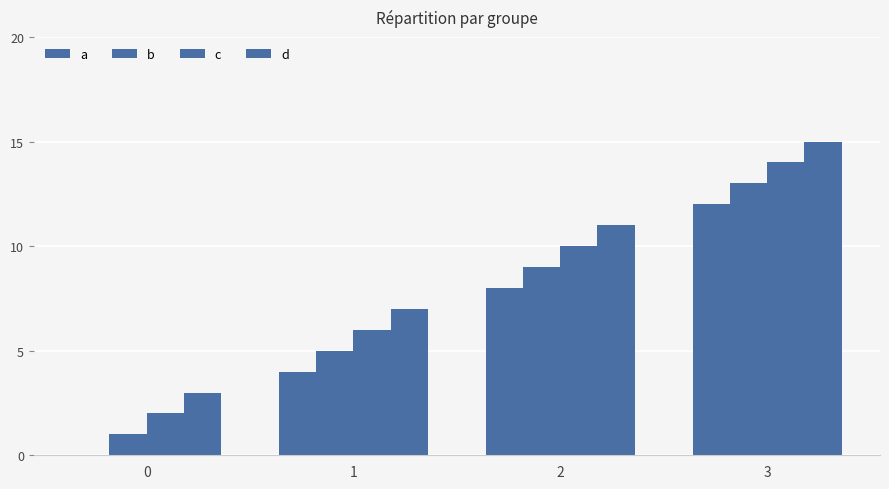

How many groups of bars are there?

4